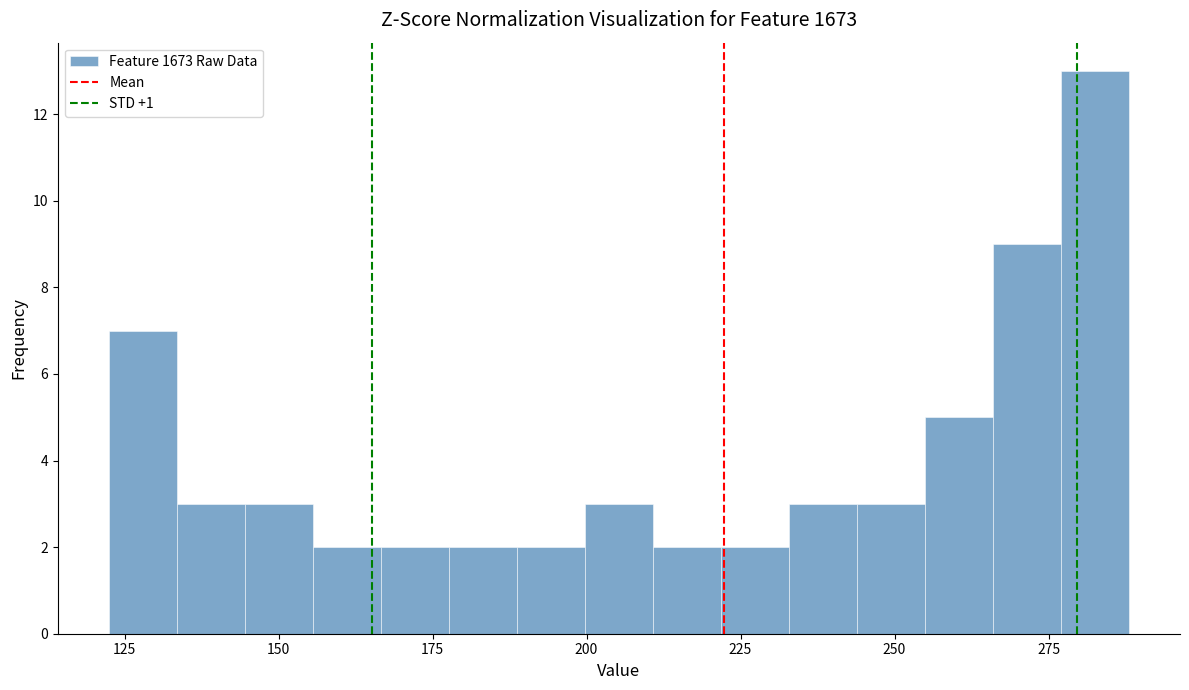

Around what value on the x-axis is the tallest bar? Give the approximate position of its centre, as read against the axis.

285